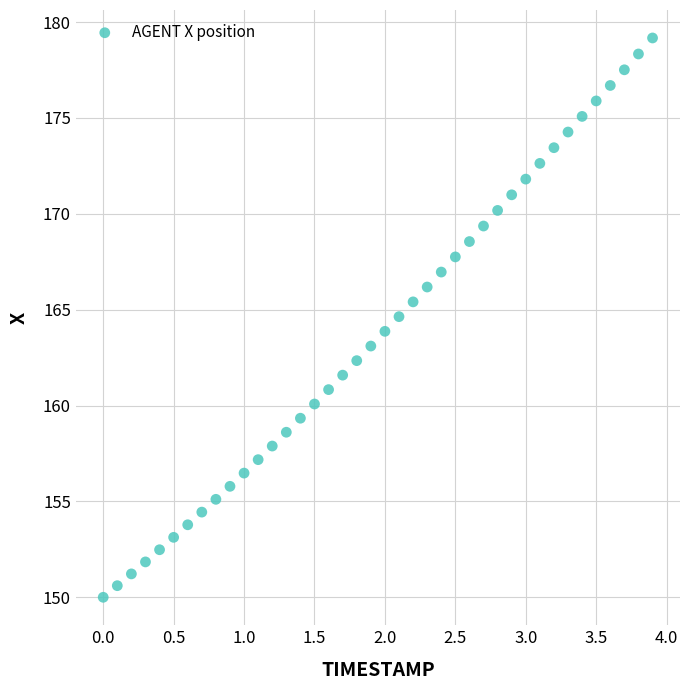

What is the range of X values (max minus min)?

3.9